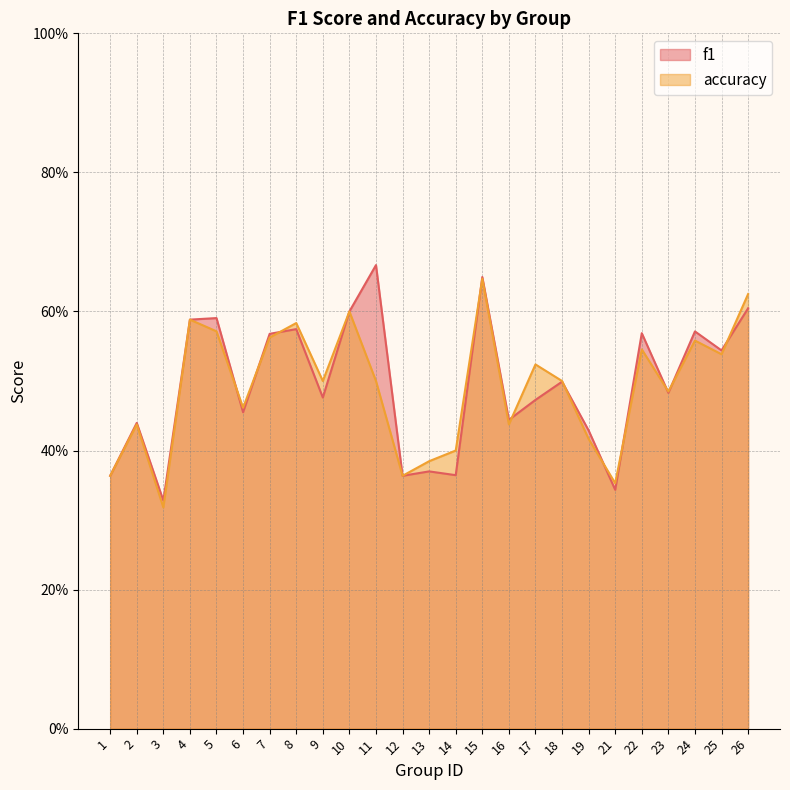

Rank the series by their average value, from lowest to highest.

accuracy, f1